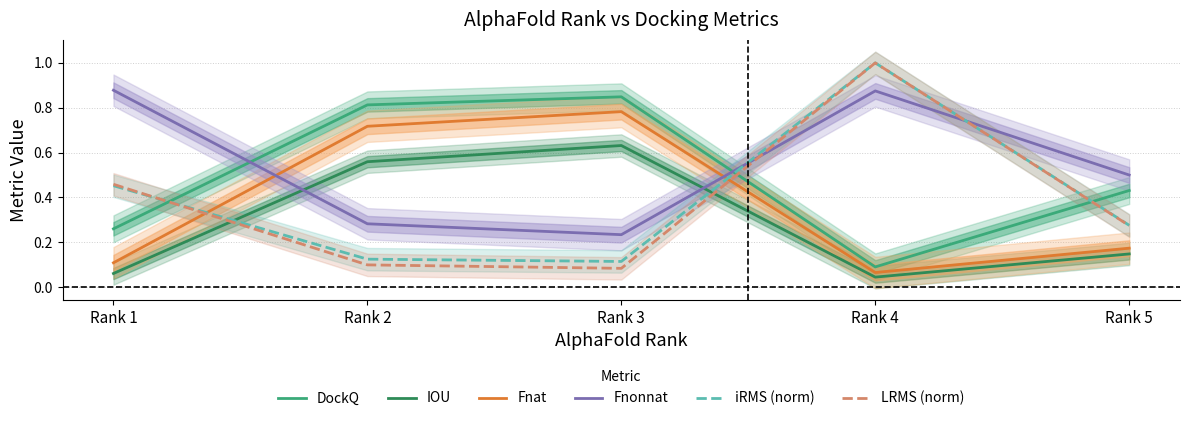

What are all the series names shown in the legend?

DockQ, IOU, Fnat, Fnonnat, iRMS (norm), LRMS (norm)